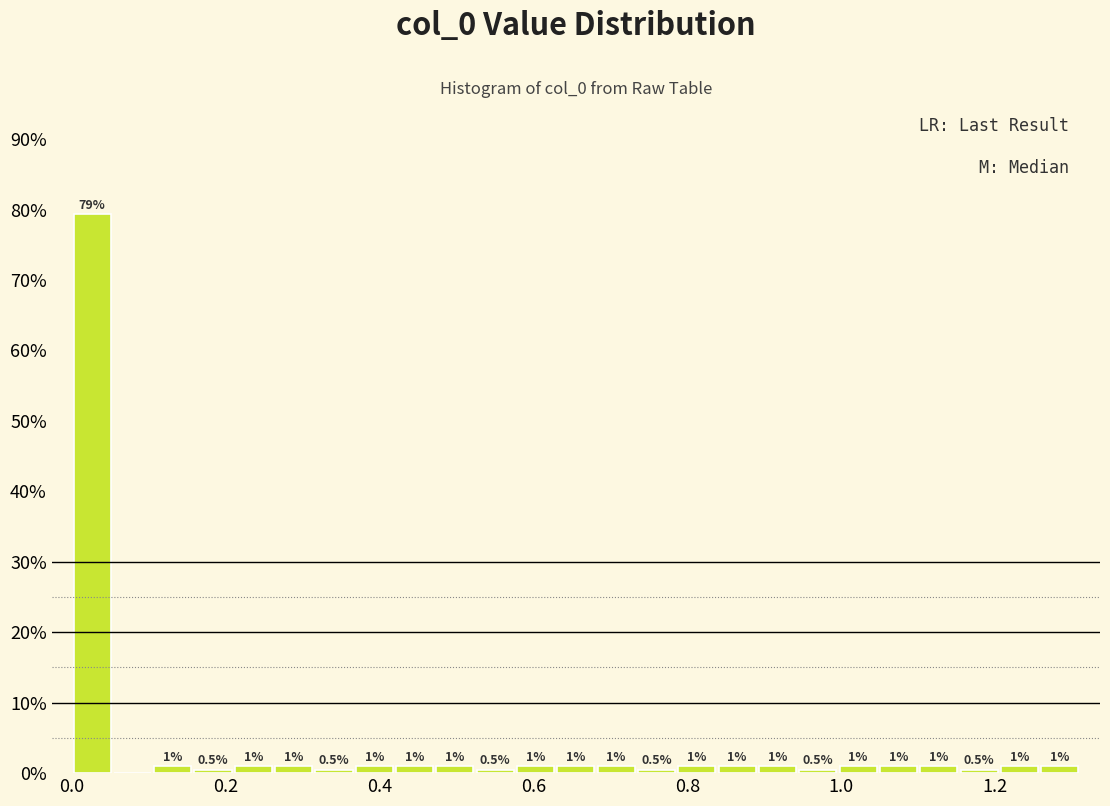

Read against the x-axis, roughly where is the centre of the tallest bar?

0.02